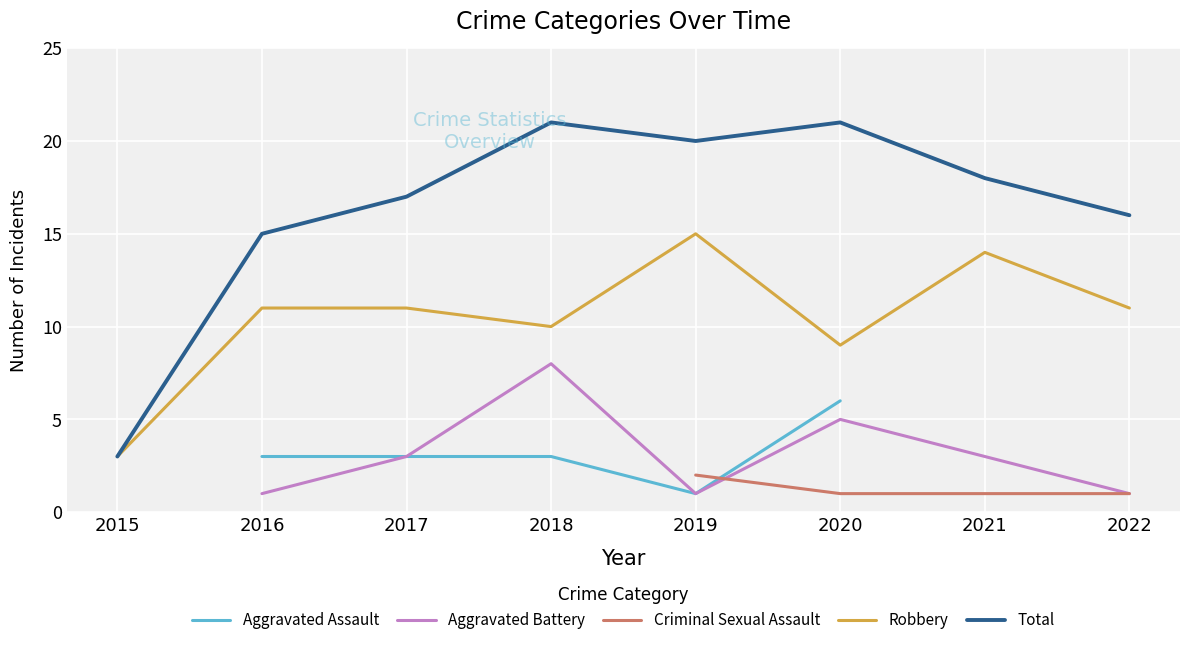

Between 2019 and 2022, which is larger?

2022